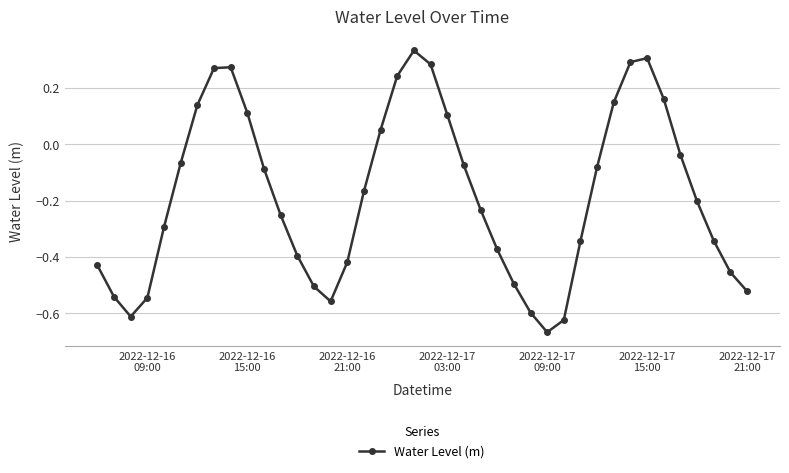

What is the difference between the maximum and minimum values?

1.0